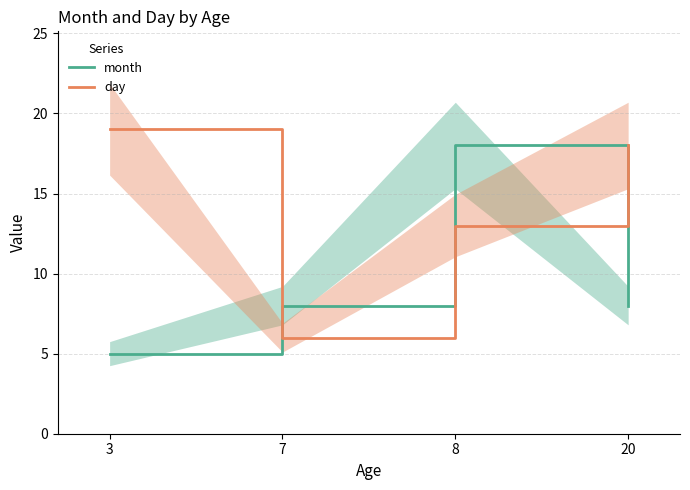

Is this an area chart (filled region under the line)?

No